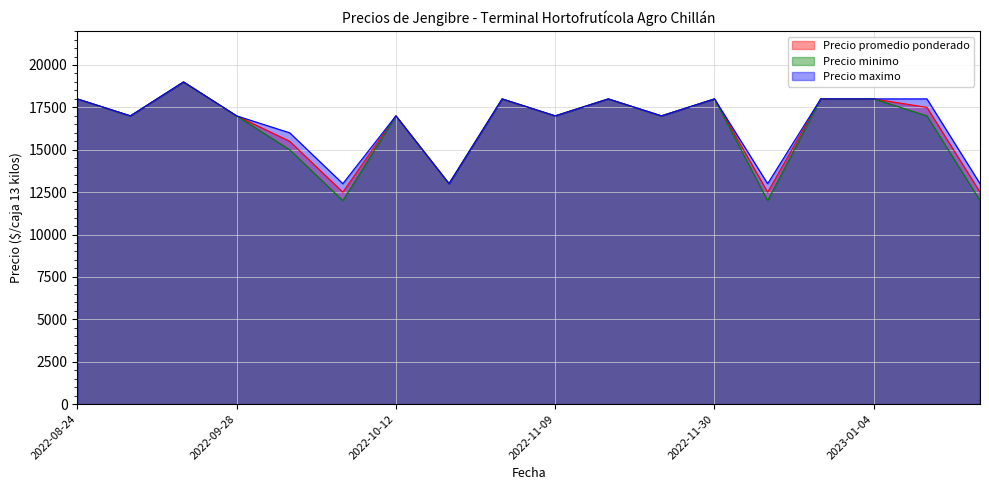

What are all the series names shown in the legend?

Precio promedio ponderado, Precio minimo, Precio maximo